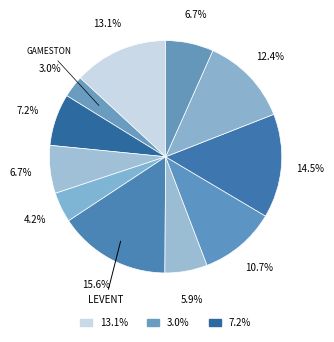

Count the number of slices in the pie.

11